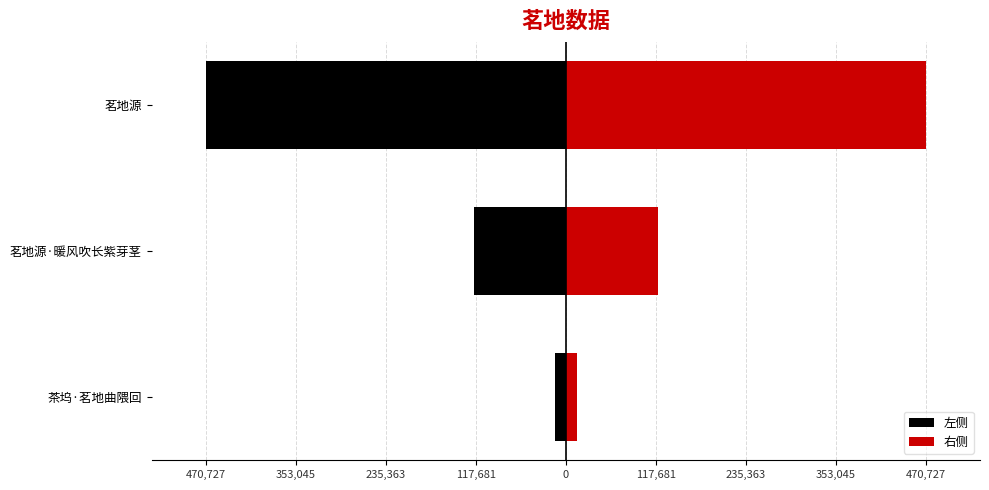

Does the chart contain stacked bars?

No